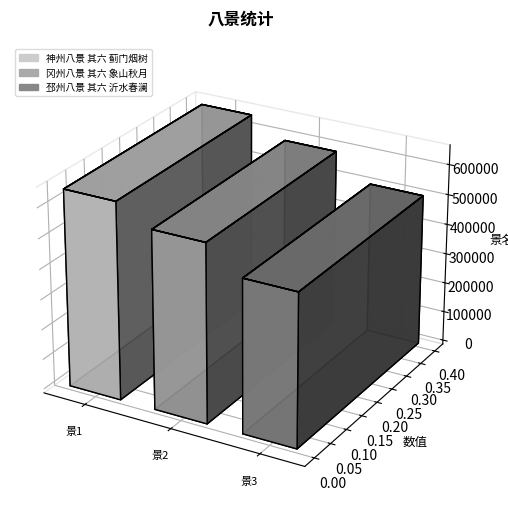

Where does the data first go above 589757?

神州八景 其六 蓟门烟树